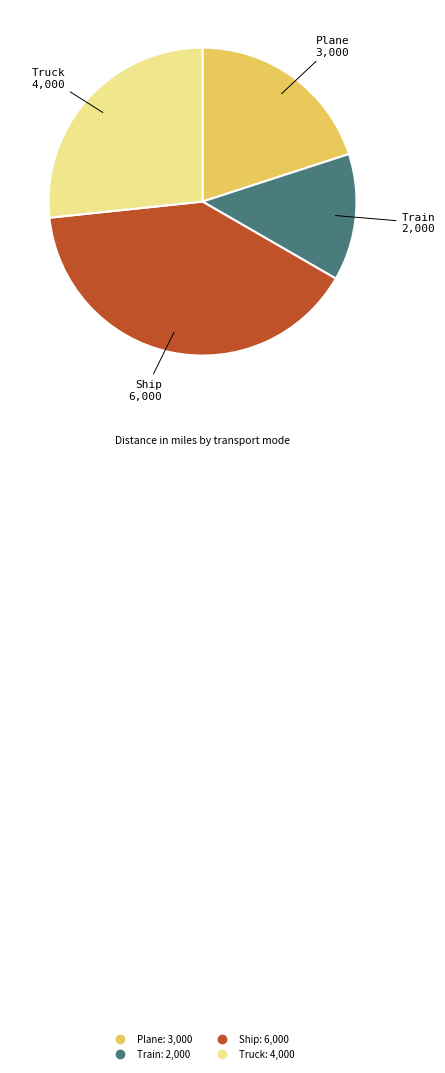

Is it true that Truck is 37% of the pie?

False